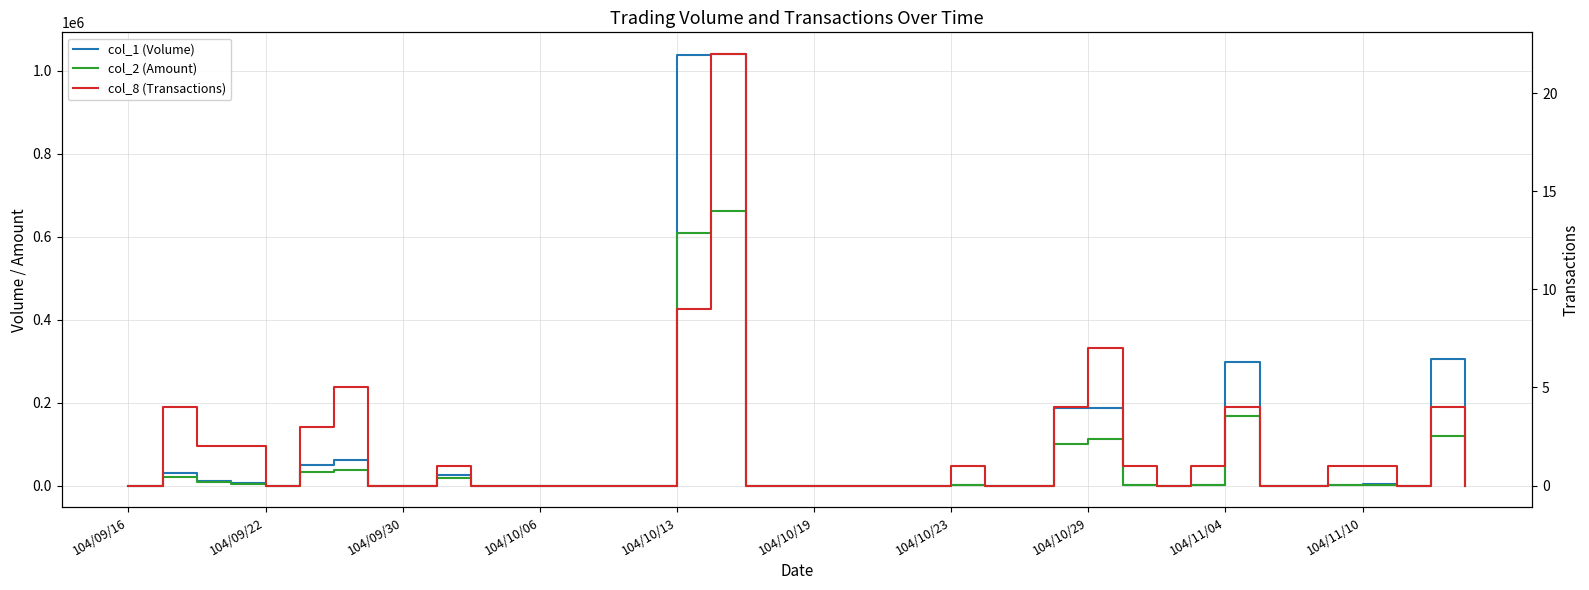

How many distinct data groups are displayed?

3